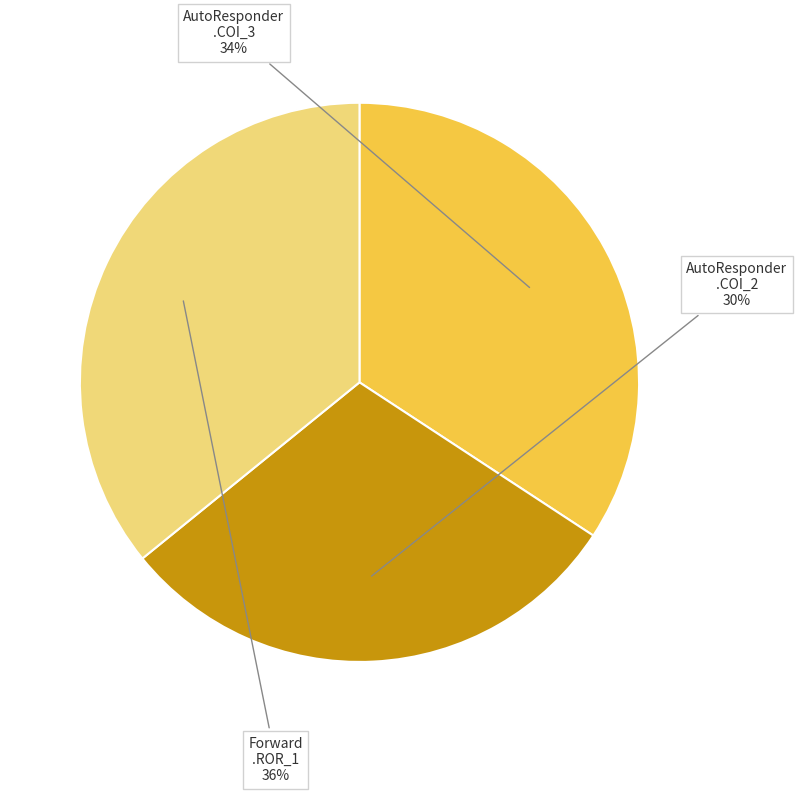

To the nearest percent, what is the average slice percentage?

33%